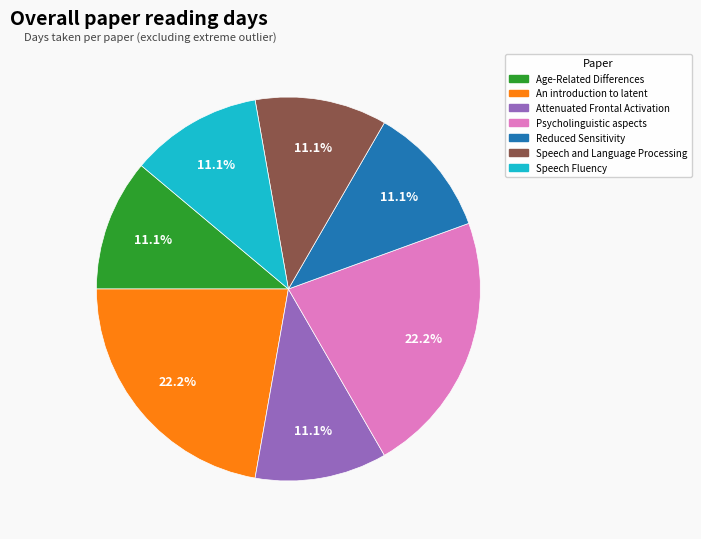

The Speech and Language Processing slice represents 2% of the pie. True or false?

False